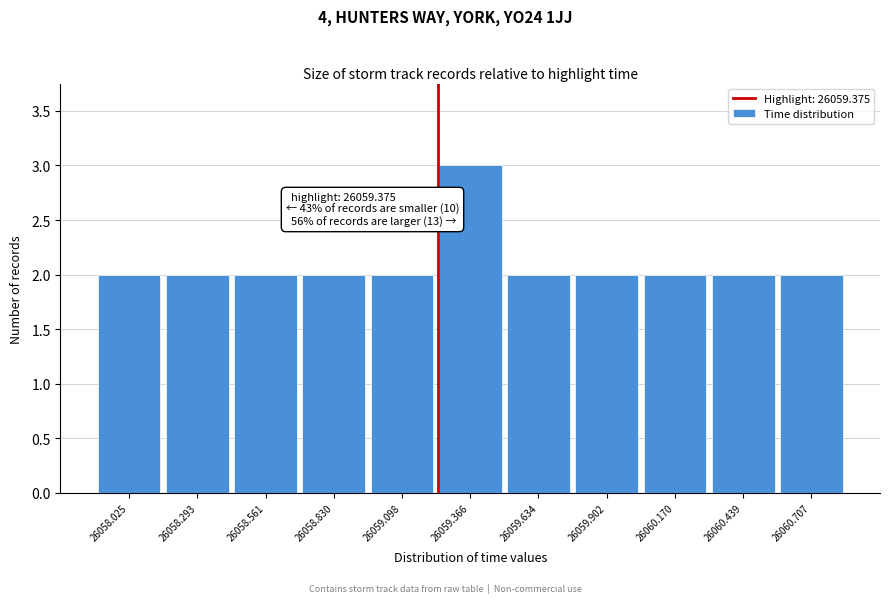

Reading left to right, extract all data points from this chart.

26058.025=2	26058.293=2	26058.561=2	26058.830=2	26059.098=2	26059.366=3	26059.634=2	26059.902=2	26060.170=2	26060.439=2	26060.707=2